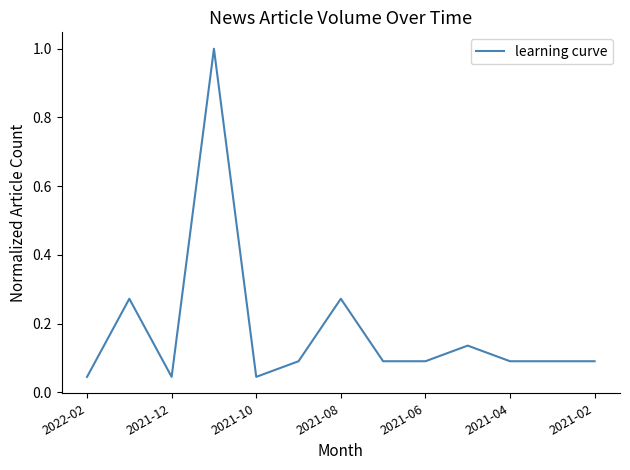

What is the difference between the maximum and minimum values?

1.0